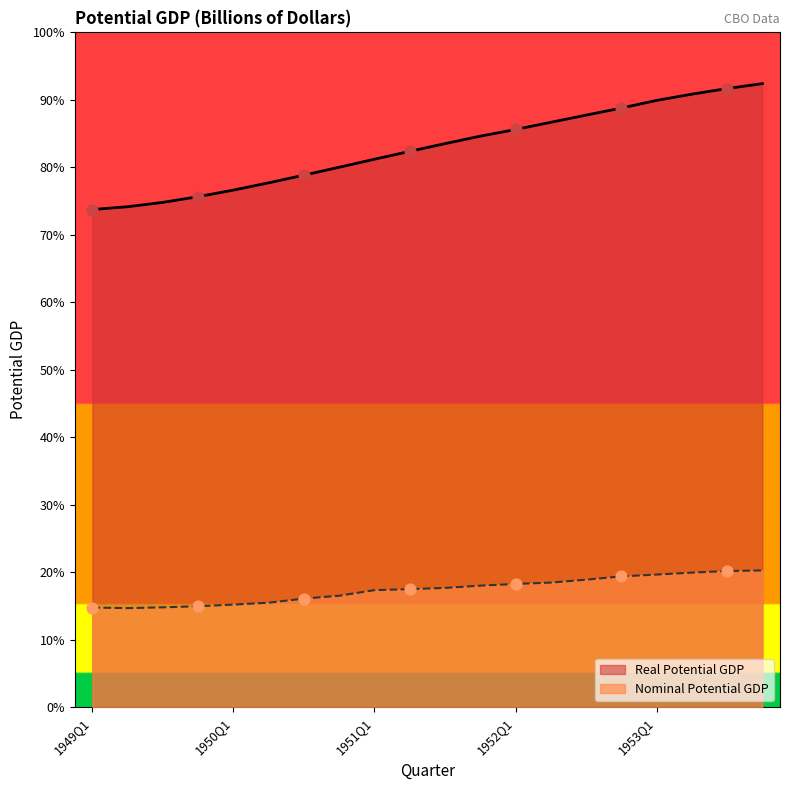

Which series reaches the maximum Y coordinate?

Real Potential GDP